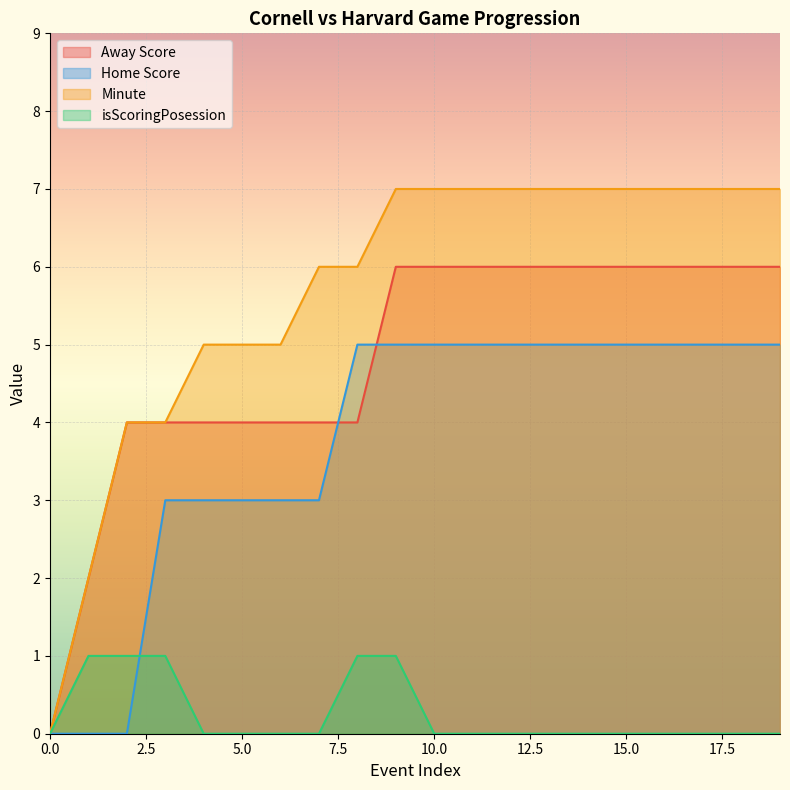

True or false: Away Score and Minute cross at least once.

False